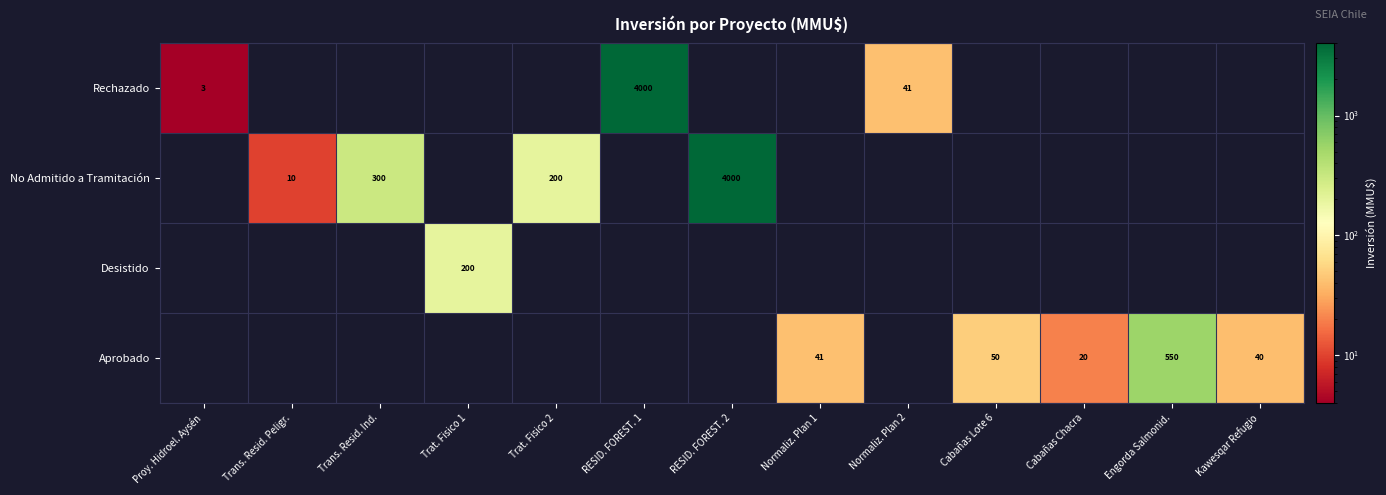

Is it true that No Admitido a Tramitación equals 10 at Trans. Resid. Peligr.?

True